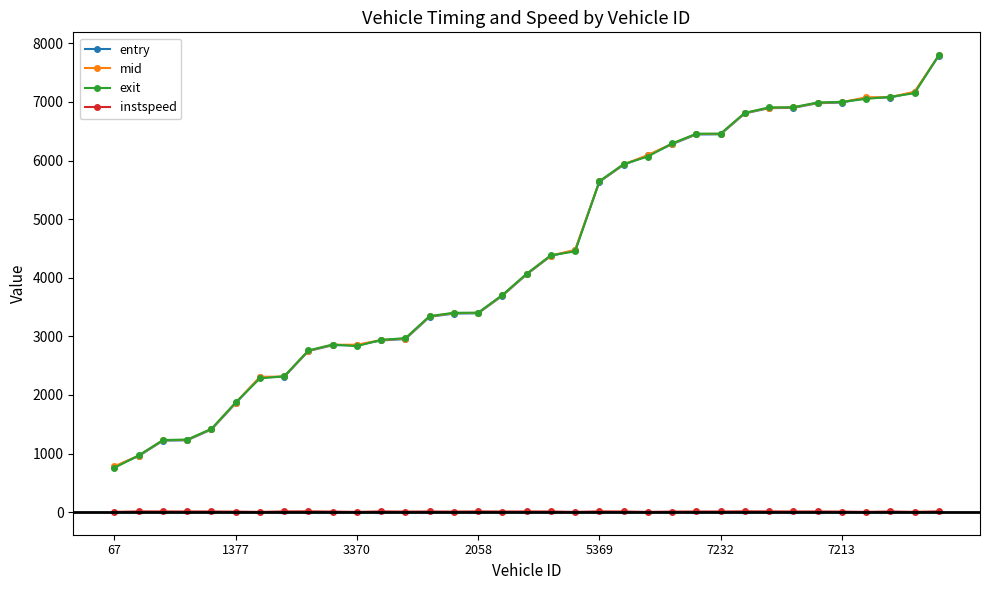

True or false: instspeed and entry cross at least once.

False